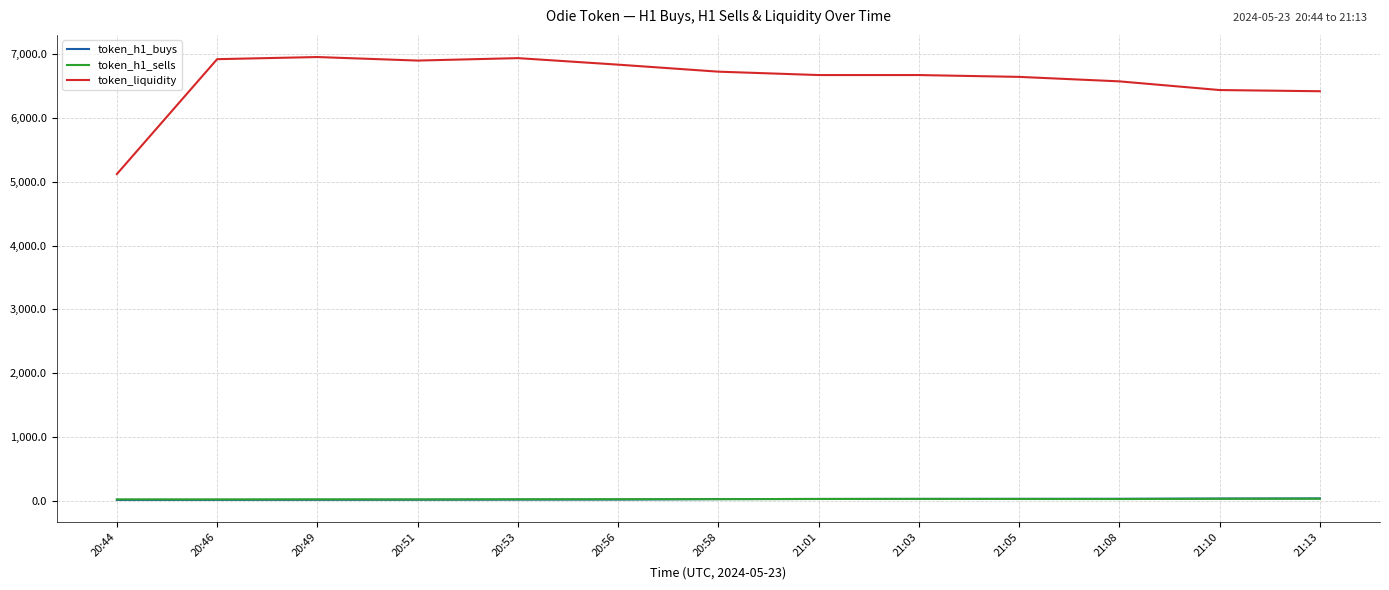

True or false: token_h1_buys and token_liquidity cross at least once.

False